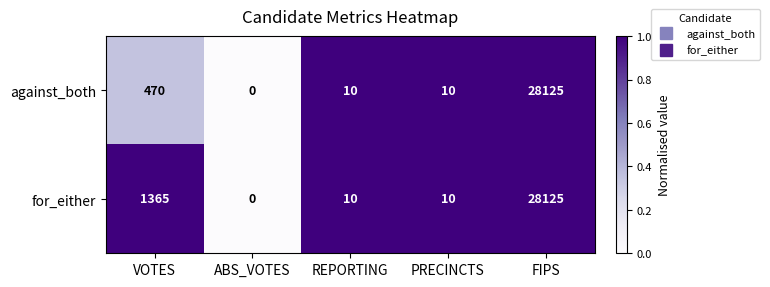

List the series in order of their overall mean, lowest first.

against_both, for_either